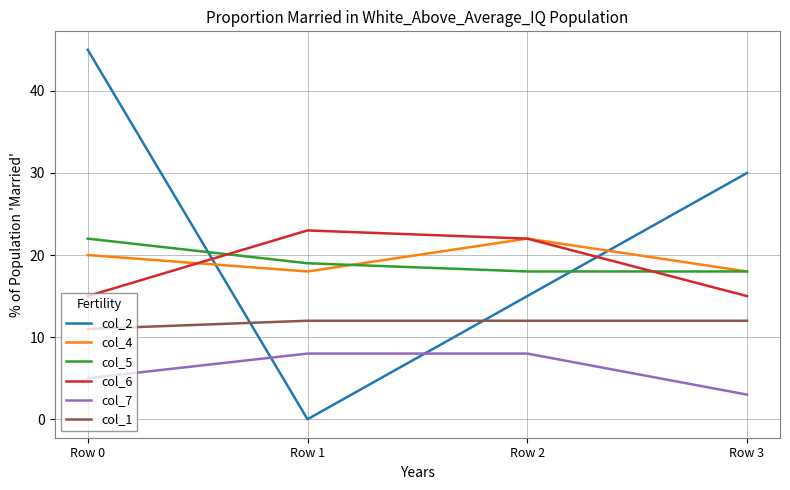

What is the average value of the col_6 series?

19